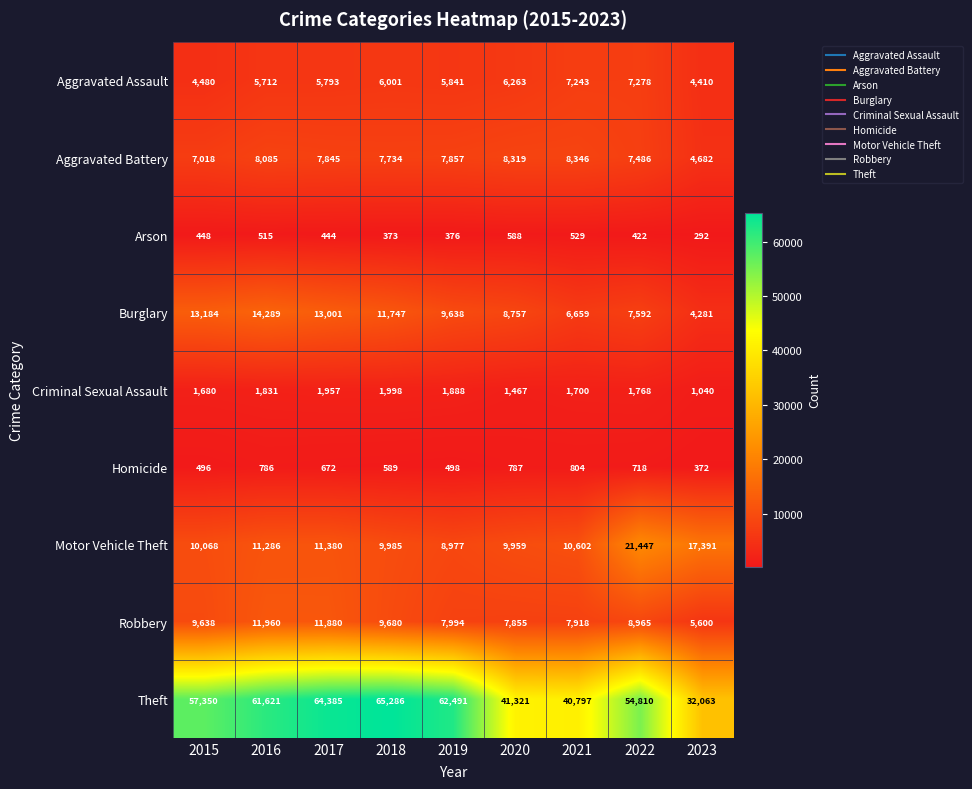

Which category has the lowest value across all series?

2023